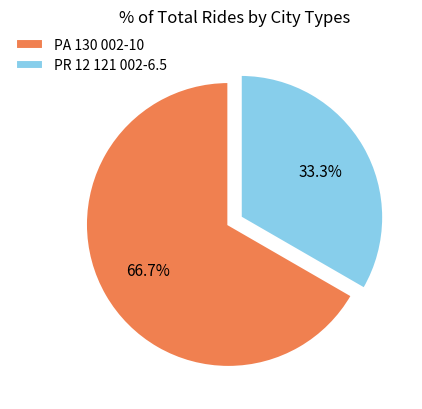

Which slice represents more than half of the pie?

PA 130 002-10